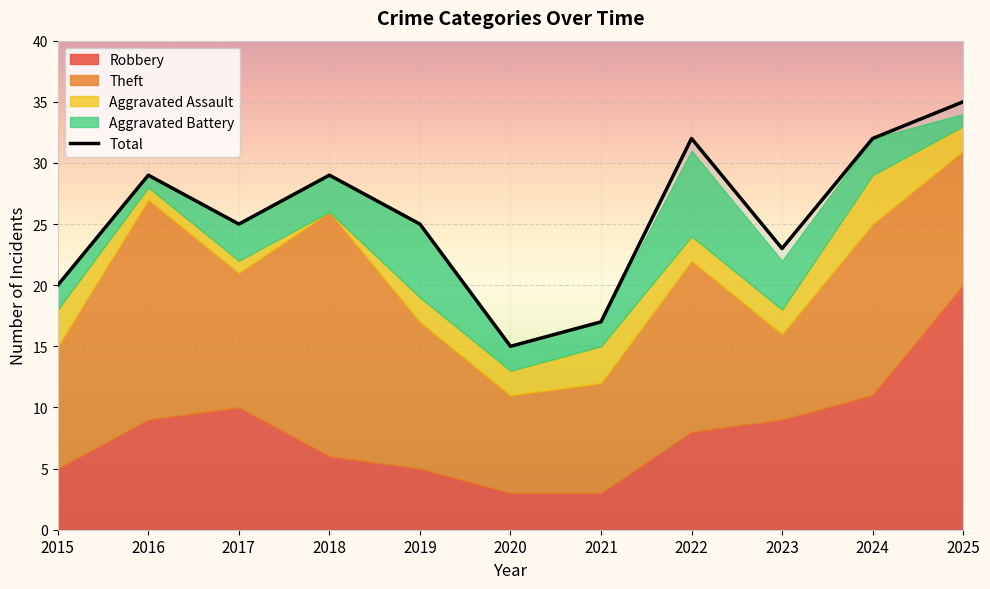

At which category does the chart reach its minimum across all series?

2020